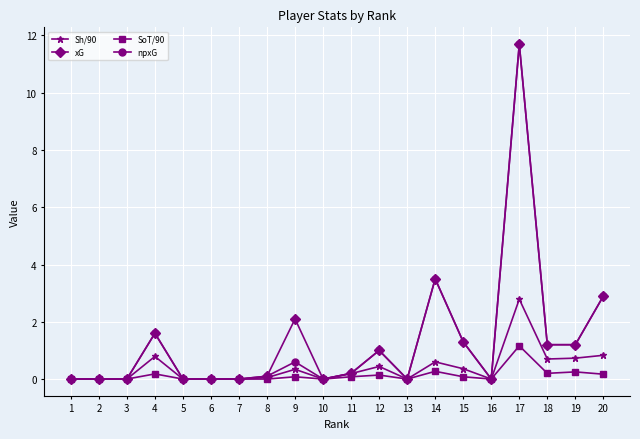

What are all the series names shown in the legend?

Sh/90, xG, SoT/90, npxG